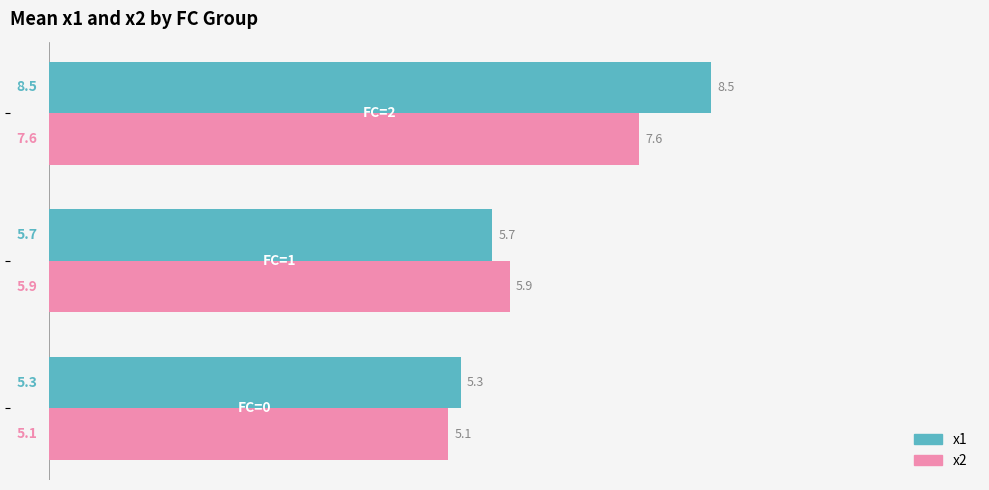

Rank the series by their maximum value, from lowest to highest.

x2, x1